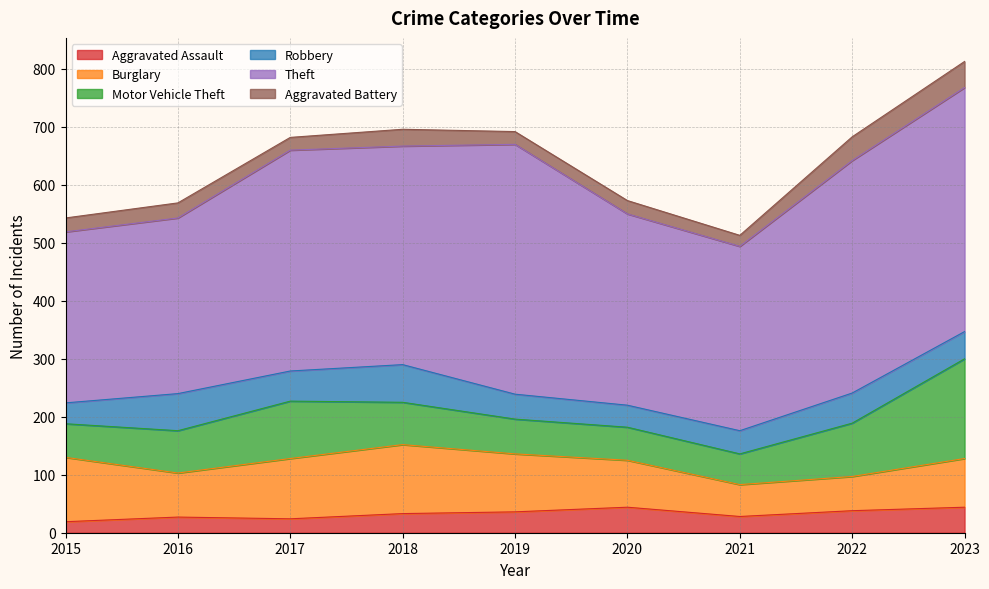

How many interior local valleys does the Motor Vehicle Theft series have?

1